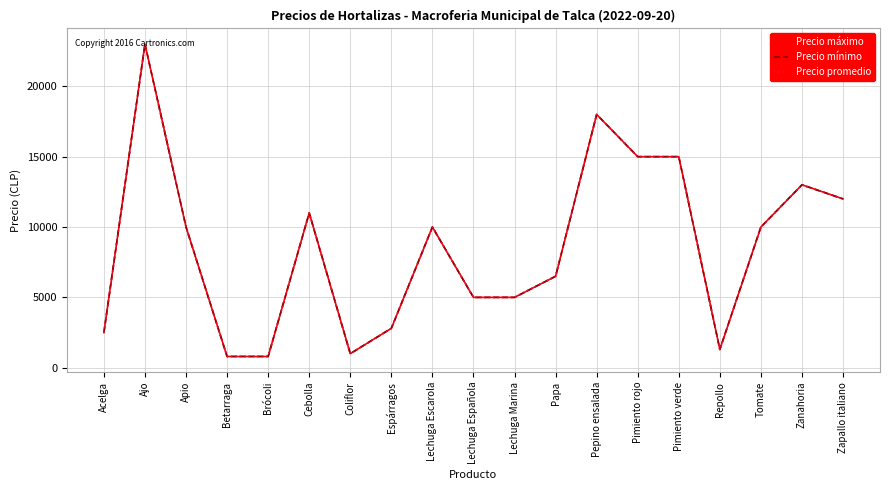

Does the chart have visible grid lines?

Yes